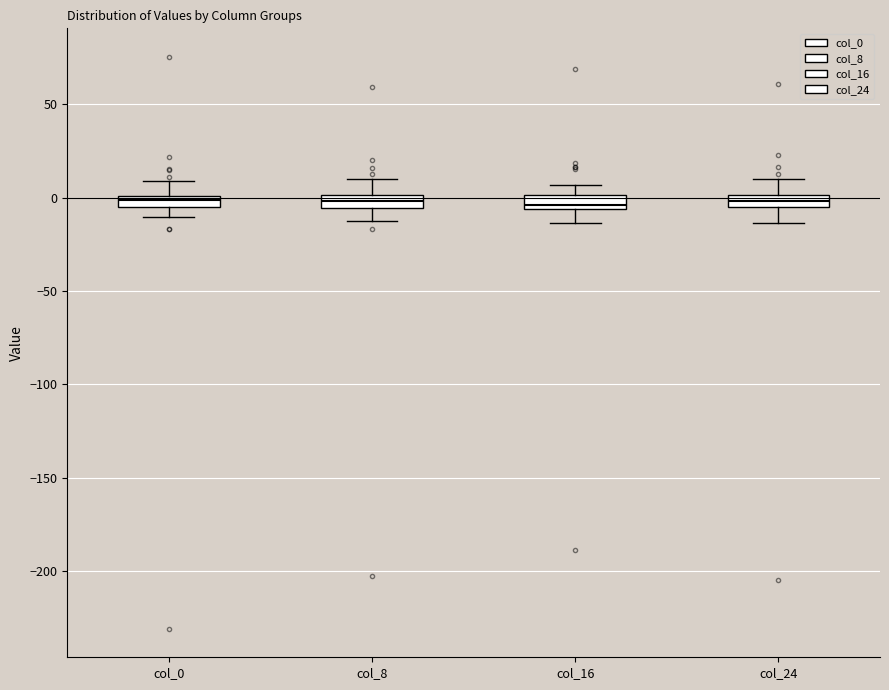

Where is the lower edge of the box for col_16 on the y-axis? The values are not printed on the chart, so give them approximately, as read against the axis.

-5